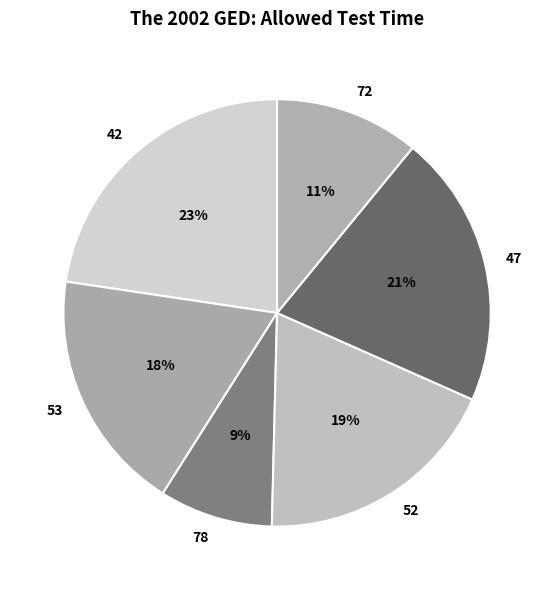

Between 47 and 72, which is larger?

47